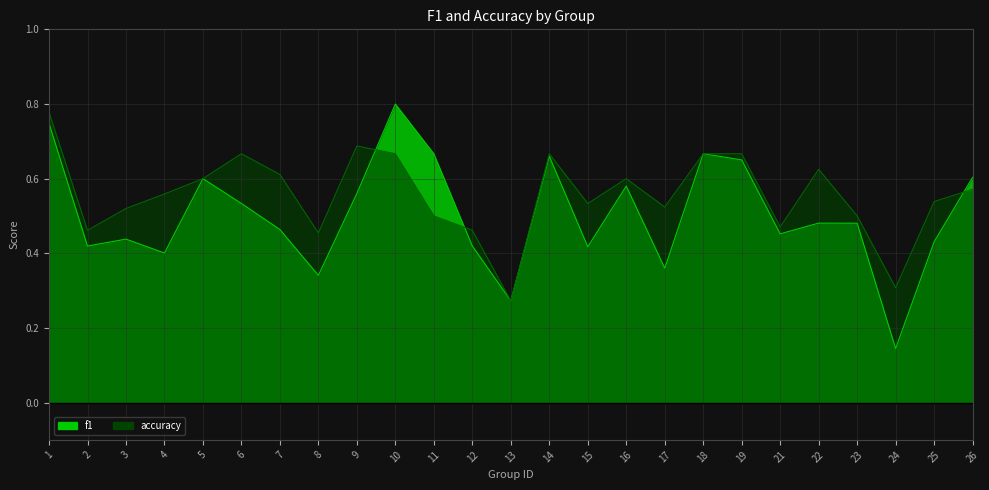

Reading right to left, what are all the values shown in this chart?

f1: 0.6	0.4	0.1	0.5	0.5	0.5	0.7	0.7	0.4	0.6	0.4	0.7	0.3	0.4	0.7	0.8	0.6	0.3	0.5	0.5	0.6	0.4	0.4	0.4	0.7
accuracy: 0.6	0.5	0.3	0.5	0.6	0.5	0.7	0.7	0.5	0.6	0.5	0.7	0.3	0.5	0.5	0.7	0.7	0.5	0.6	0.7	0.6	0.6	0.5	0.5	0.8